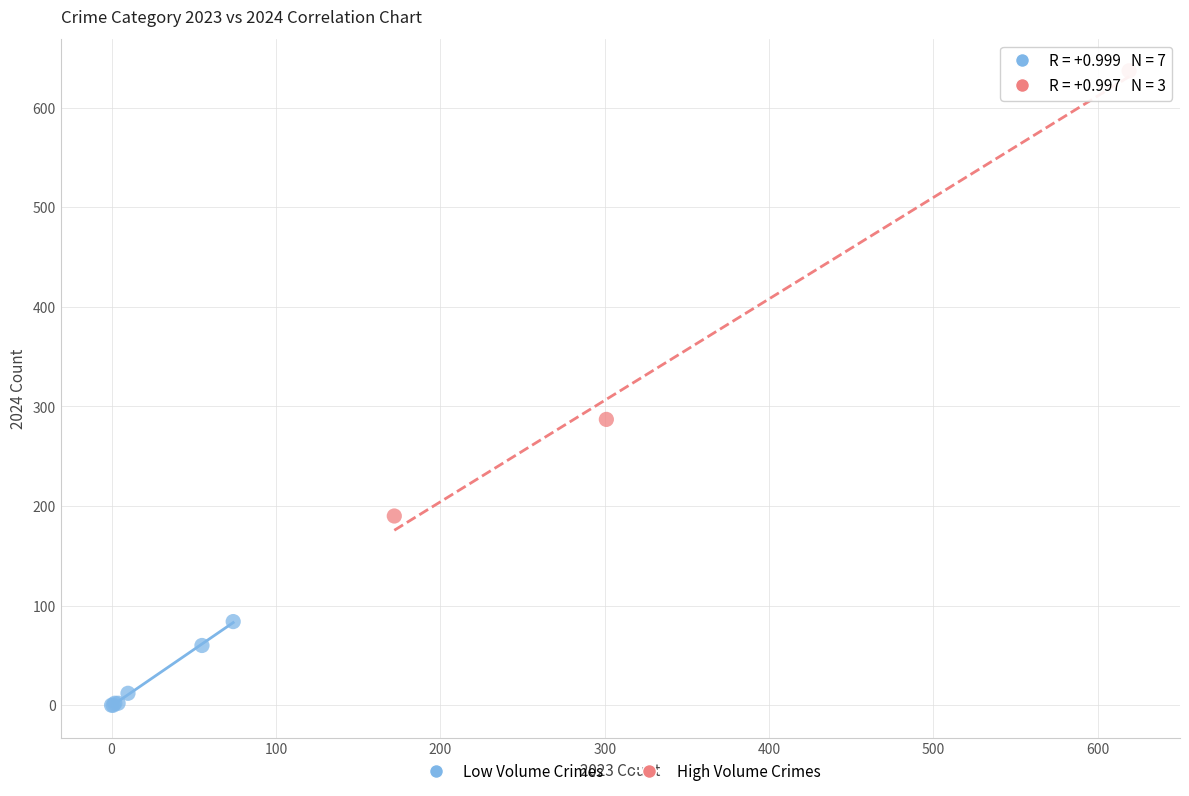

What are all the series names shown in the legend?

Low Volume Crimes, High Volume Crimes